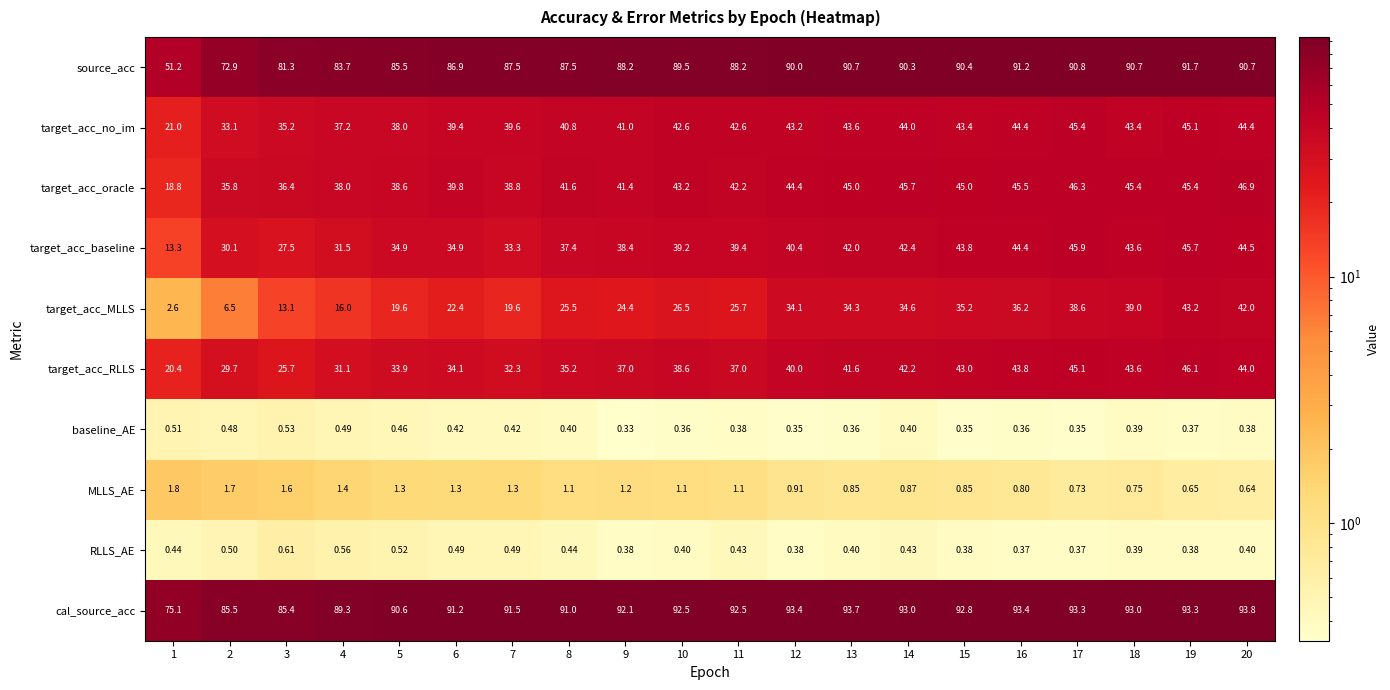

Which label corresponds to the largest value in the chart?

20